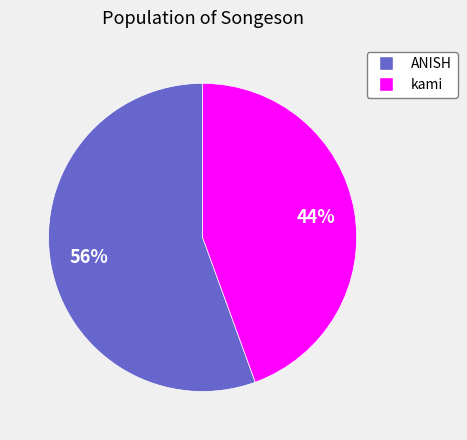

To the nearest percent, what is the combined percentage of kami and ANISH?

100%